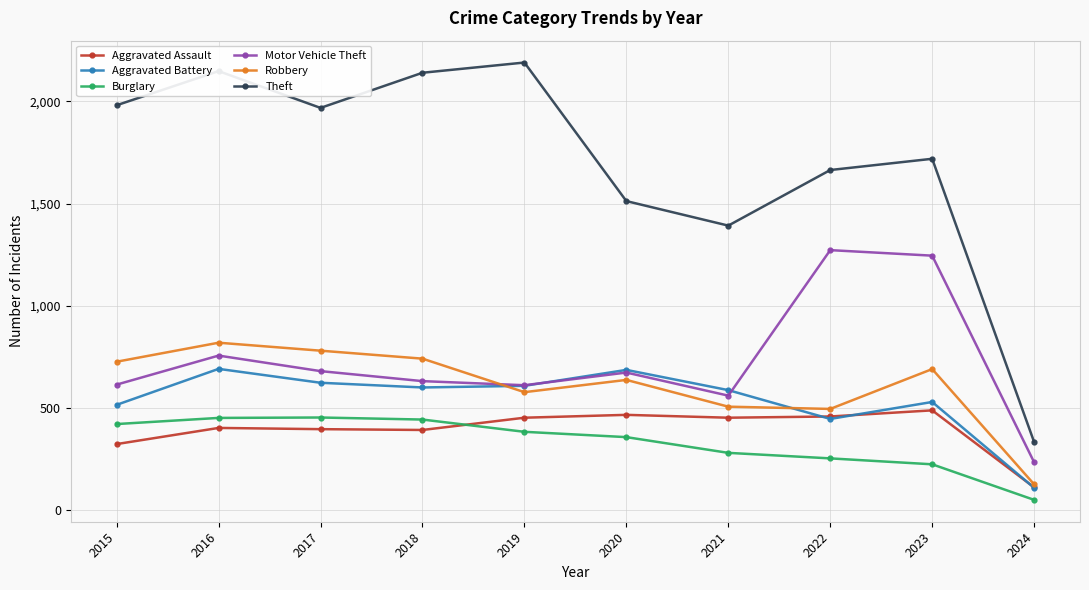

What is the spread (max minus min) of values at 2022?

1411